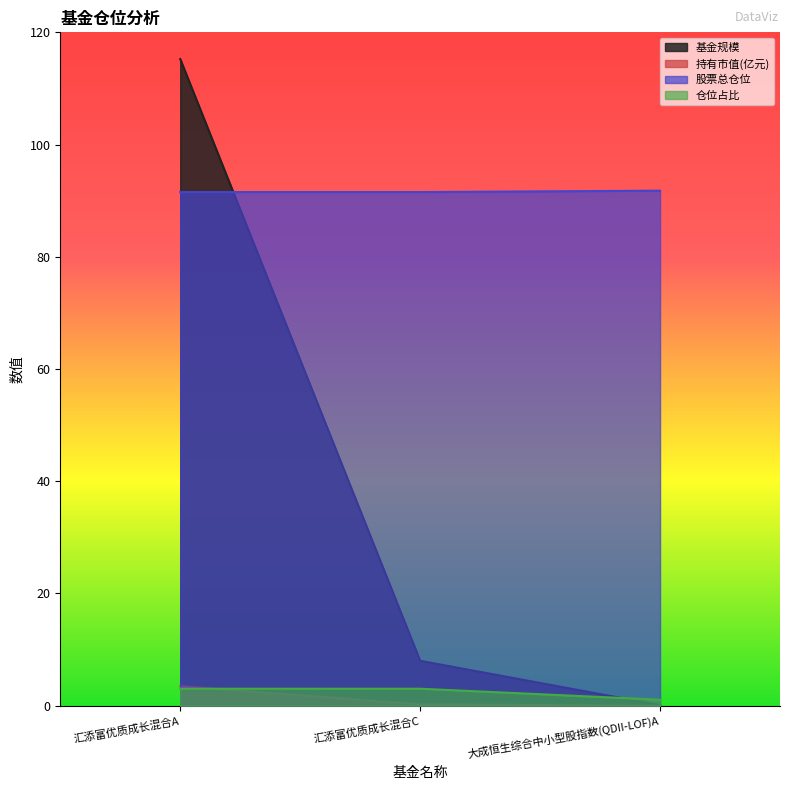

What is the total value across all series at 汇添富优质成长混合A?

213.3